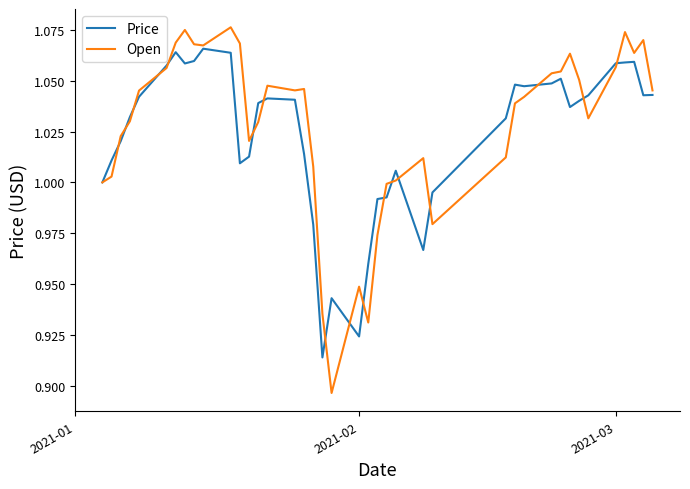

Which series has the largest range (max minus min)?

Open